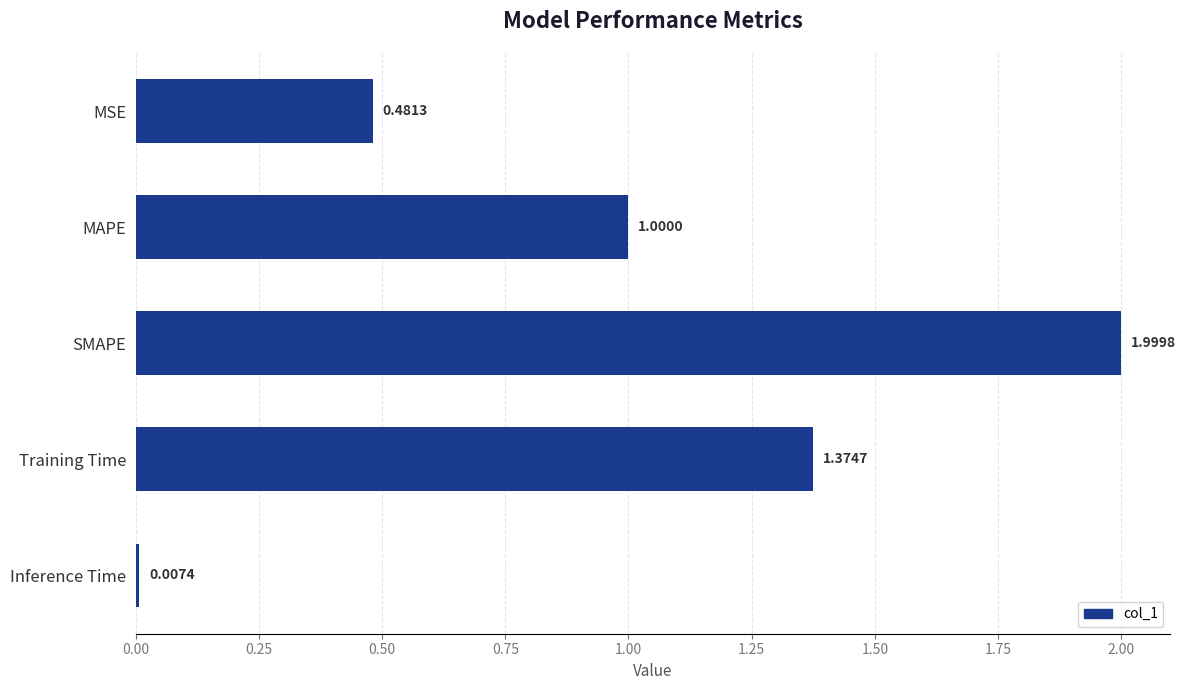

What is the difference between the maximum and second lowest values?

1.5